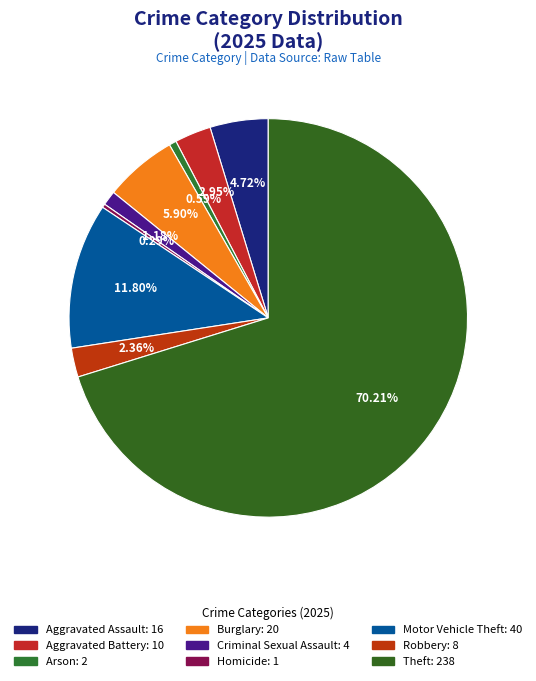

Does Theft account for over 50% of the chart?

Yes